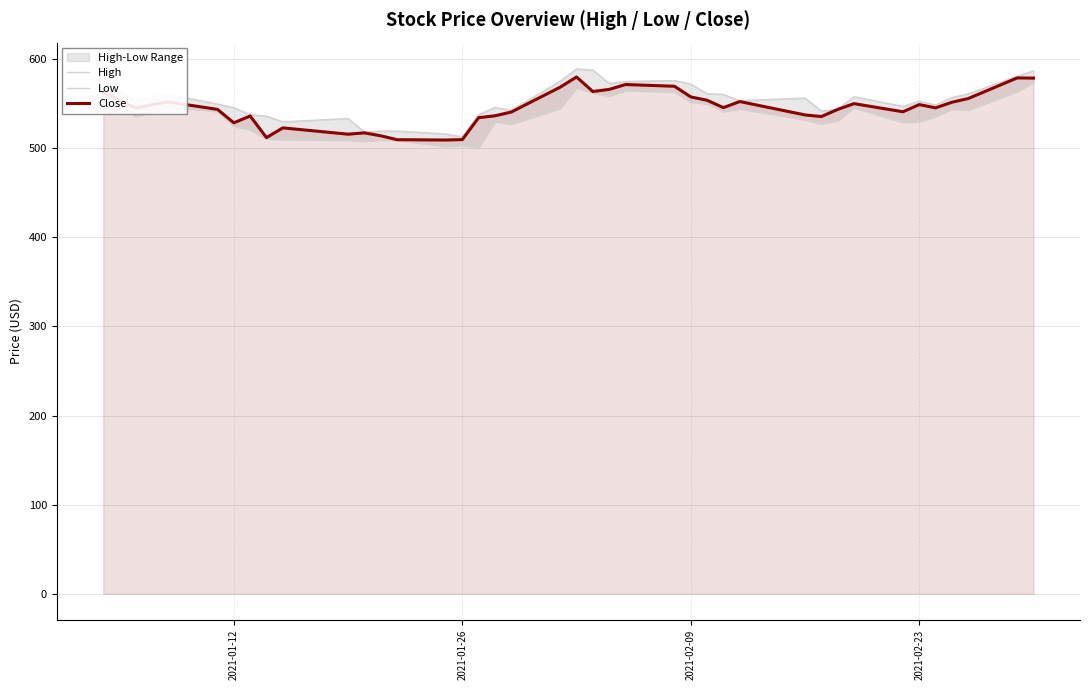

How many values in the High series are below 553?

19